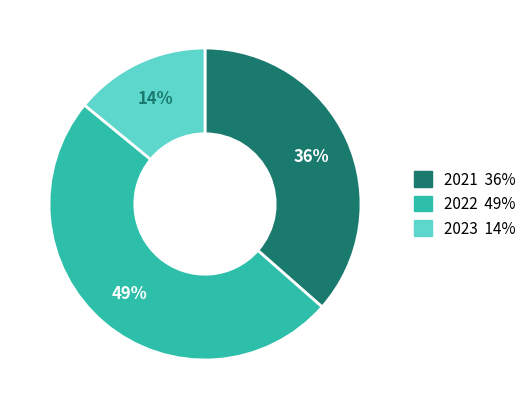

Is there any slice that represents more than half of the pie?

No